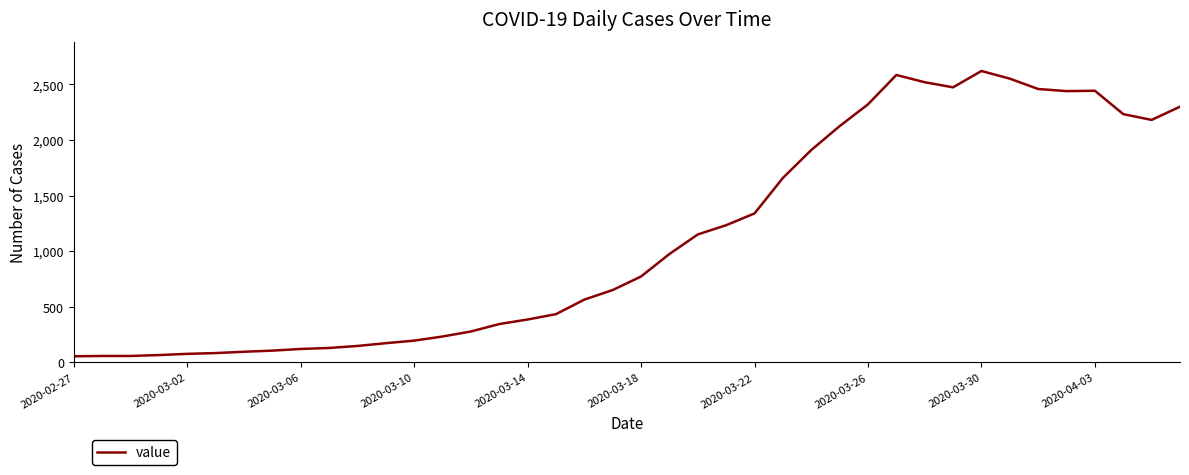

What is the greatest value displayed?

2621